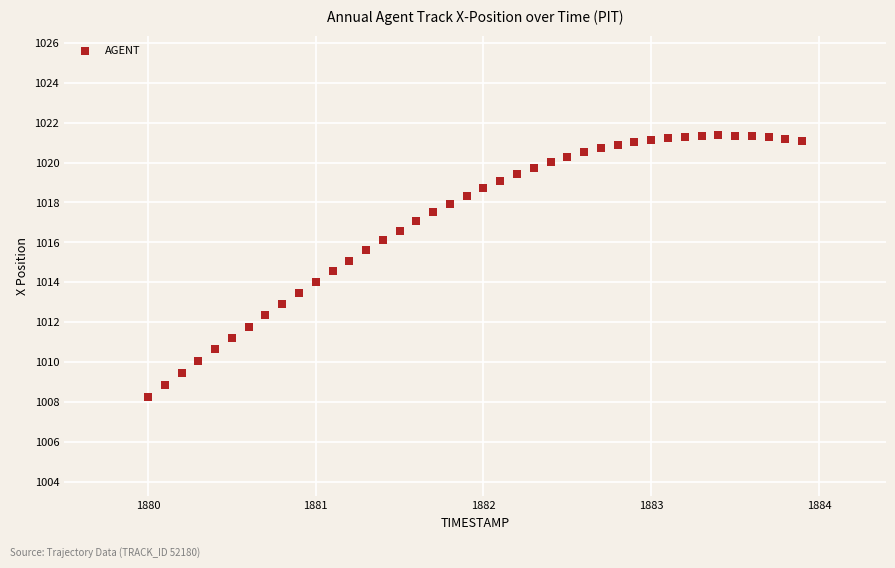

What is the range of X values (max minus min)?

3.9